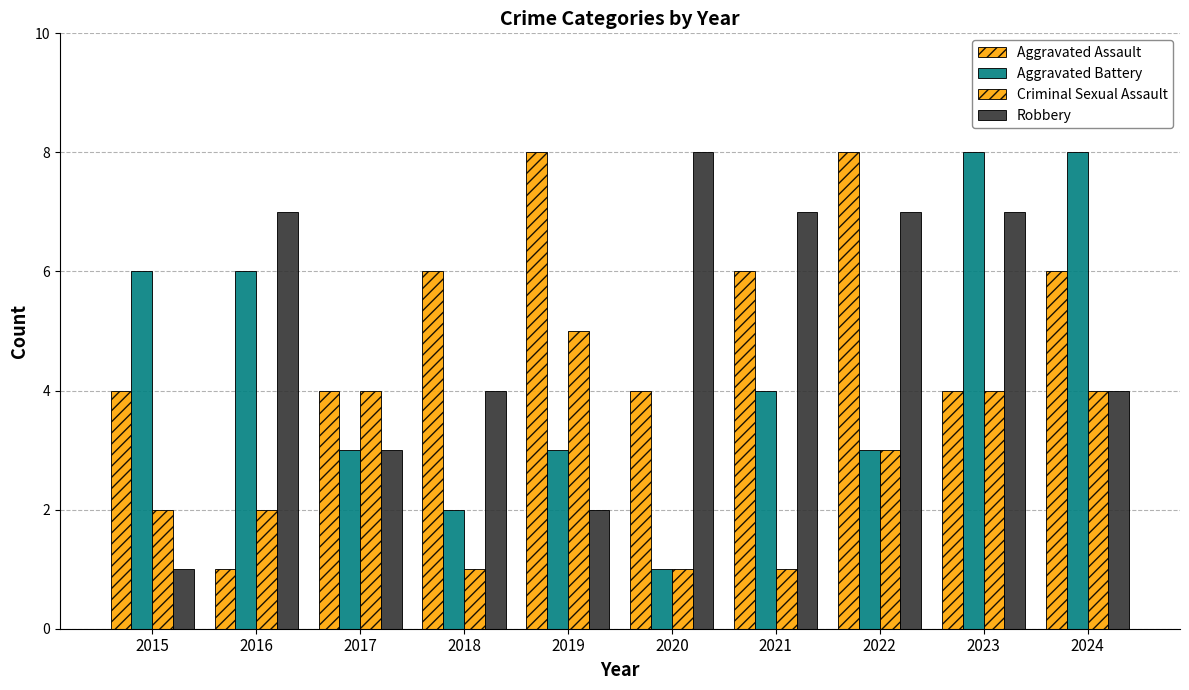

What is the average value of the Robbery series?

5